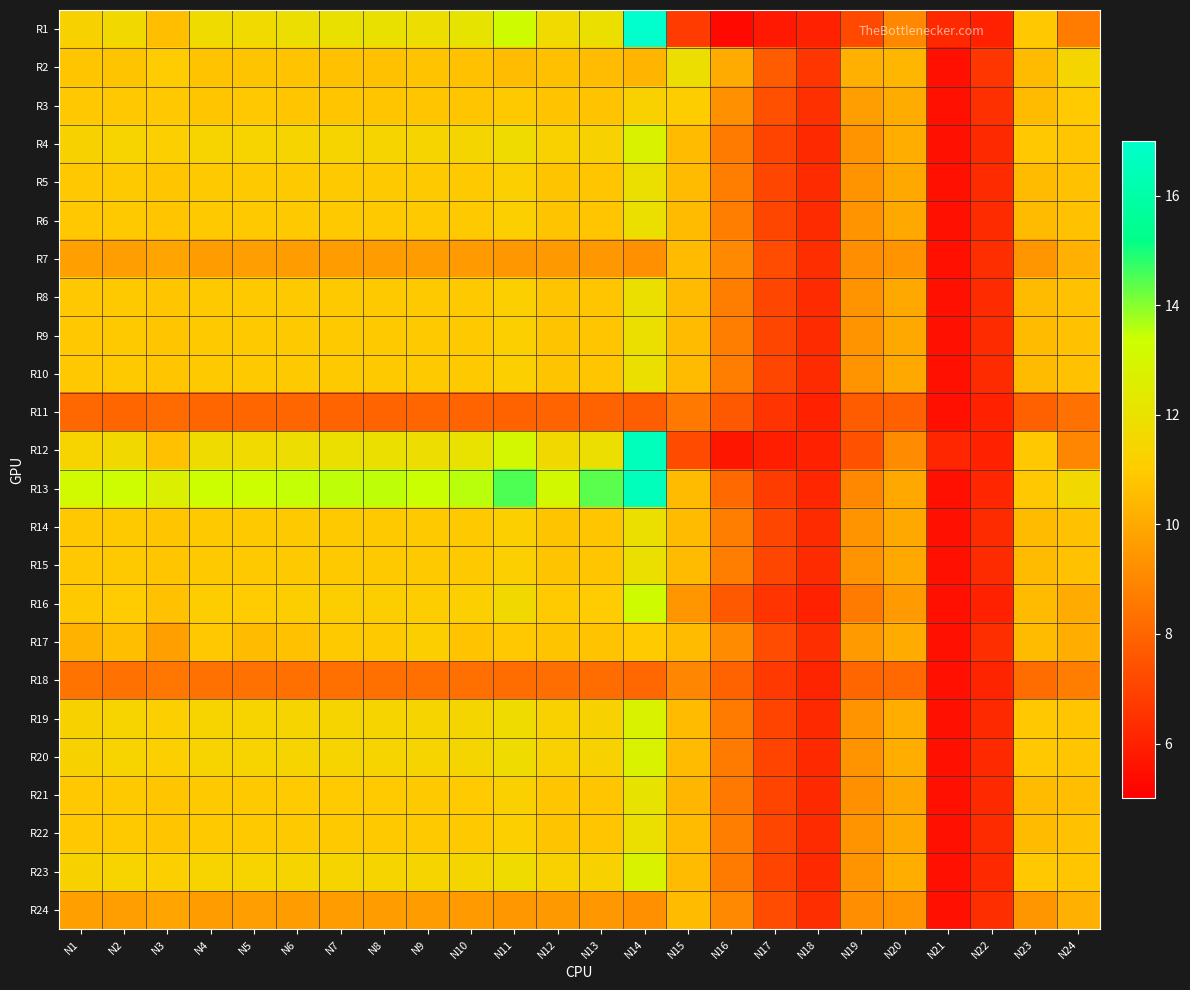

Which series has the largest range (max minus min)?

R1